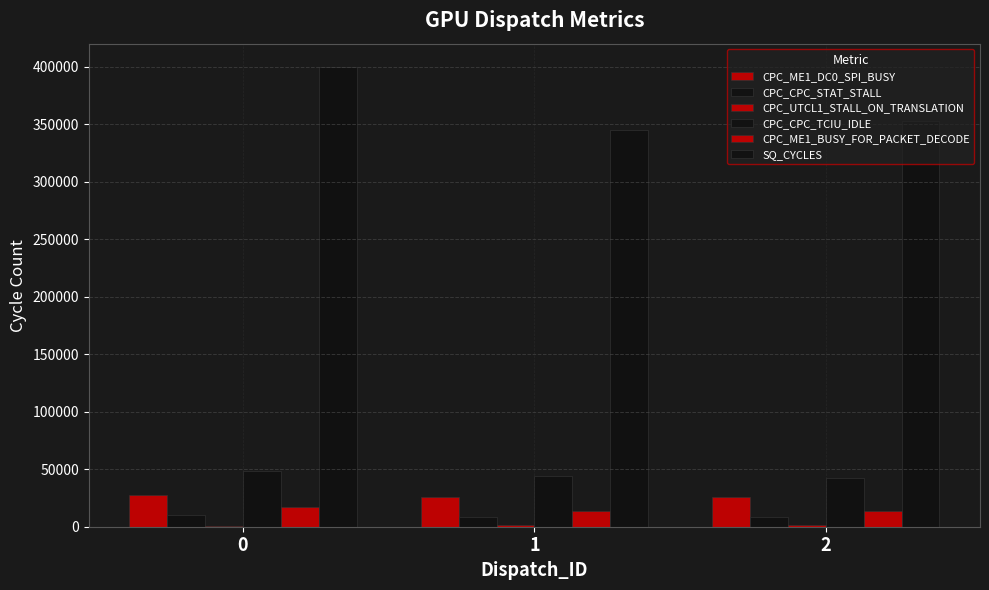

How many series are shown in this chart?

6